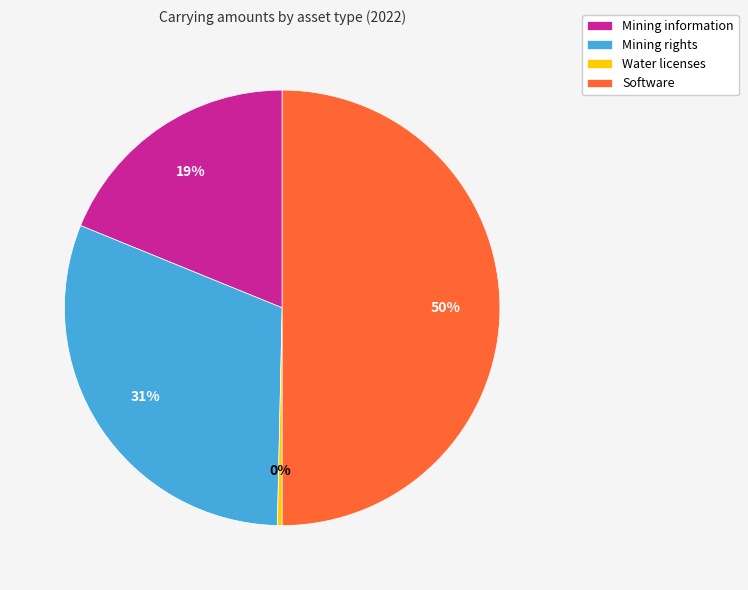

Count the number of slices in the pie.

4